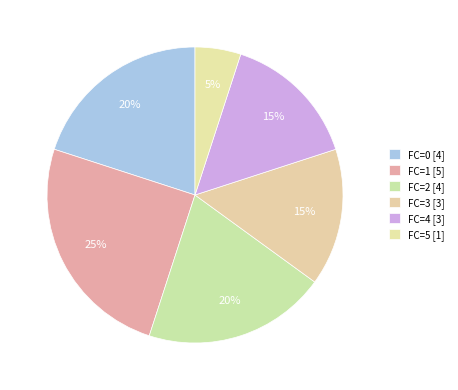

To the nearest percent, what is the average slice percentage?

17%